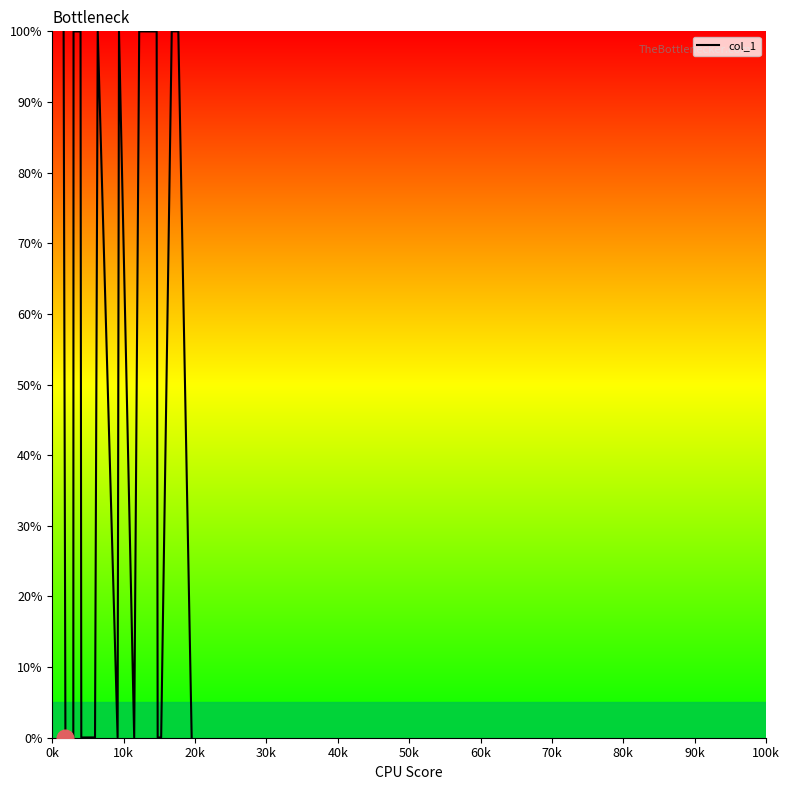

What is the difference between the maximum and minimum values?

100.0